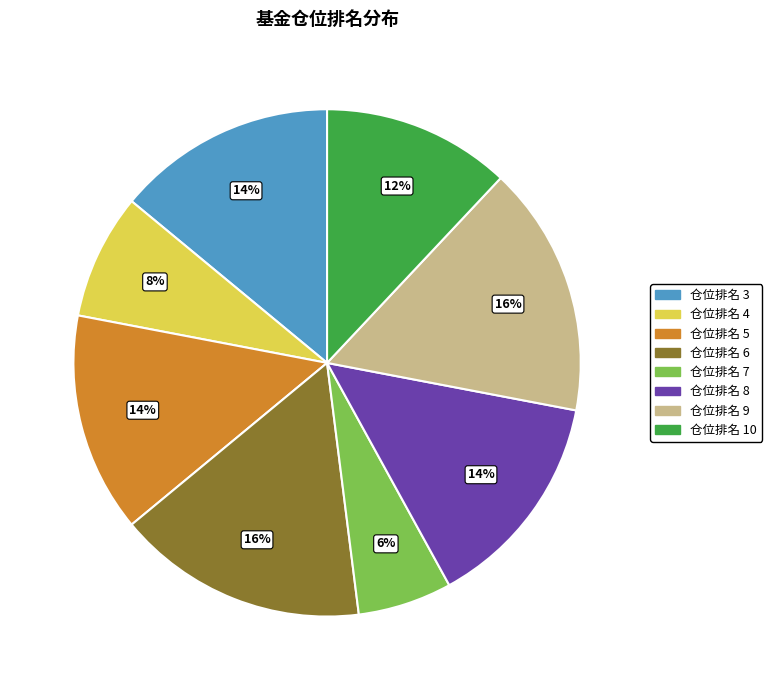

Is 仓位排名 7 the majority of the pie?

No